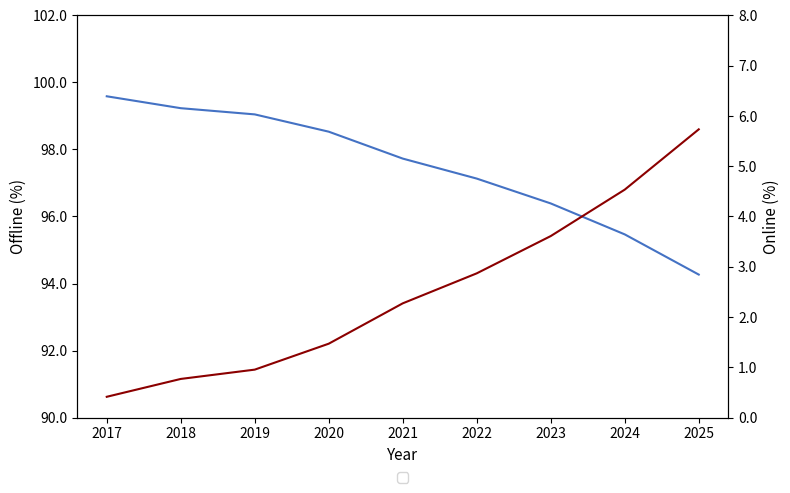

What is the average value of the Online series?

2.5